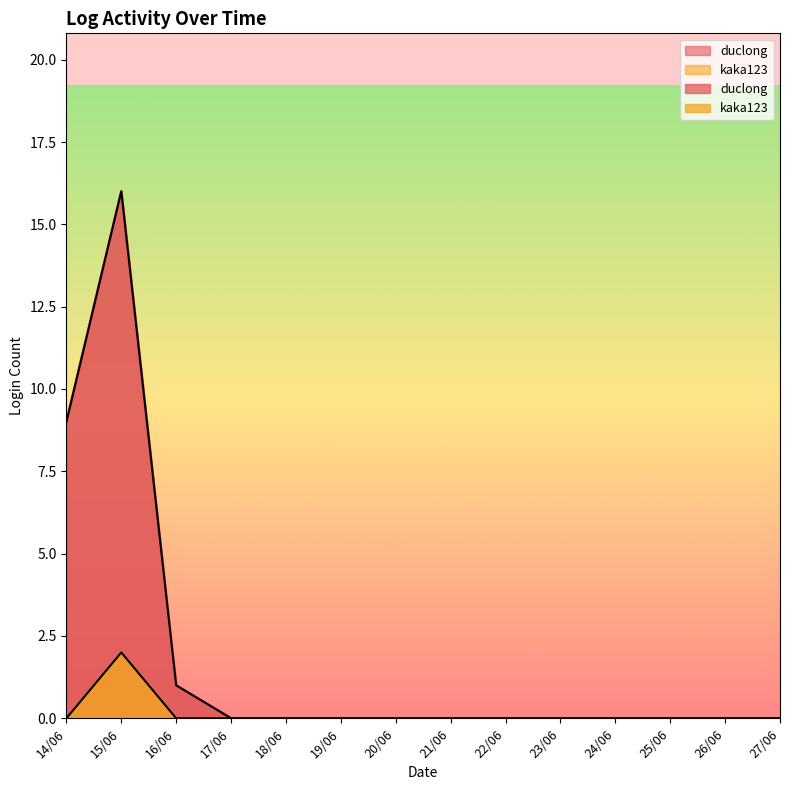

Which series has the largest range (max minus min)?

duclong